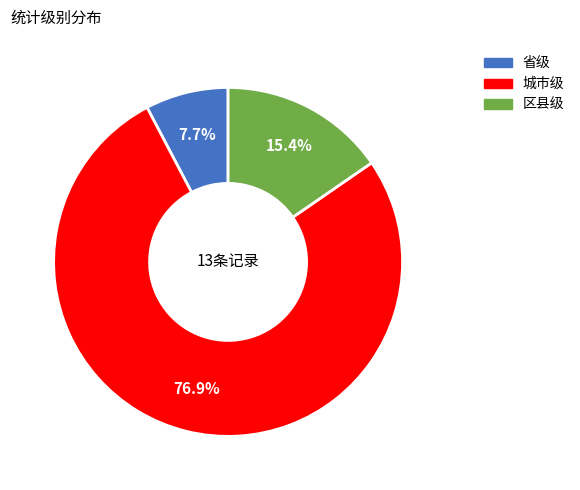

The 区县级 slice represents 15% of the pie. True or false?

True